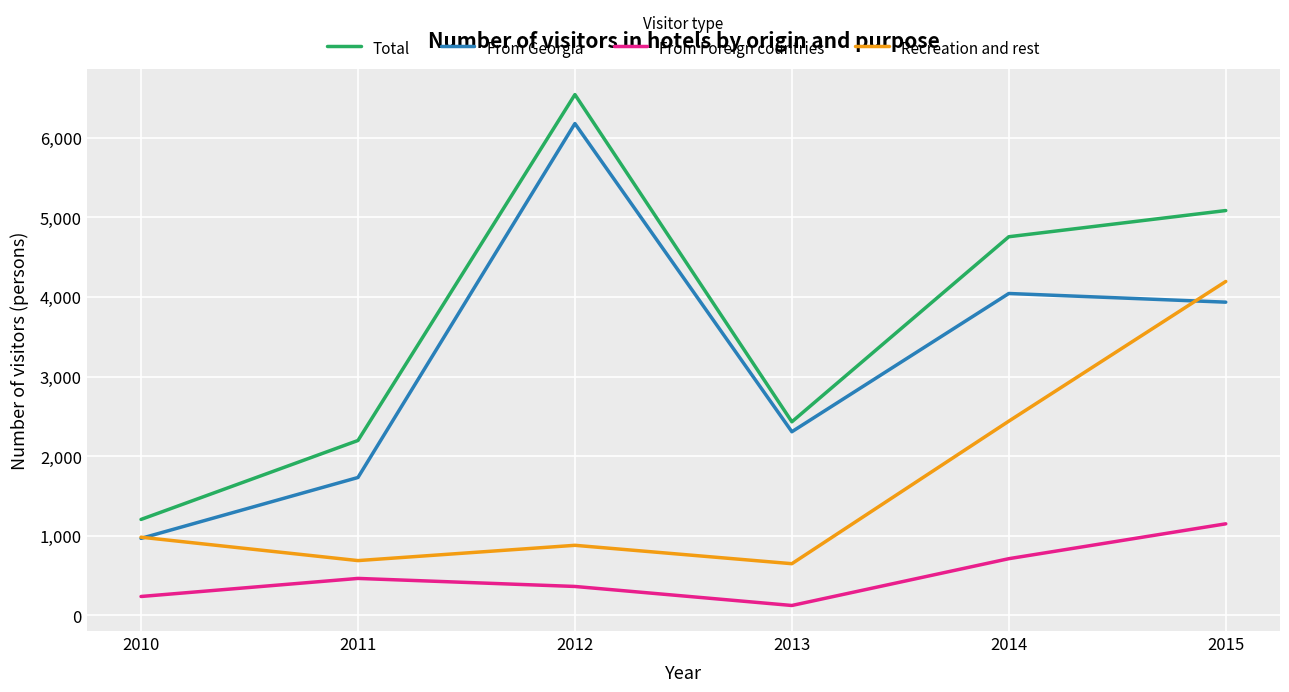

Which series has the largest range (max minus min)?

Total